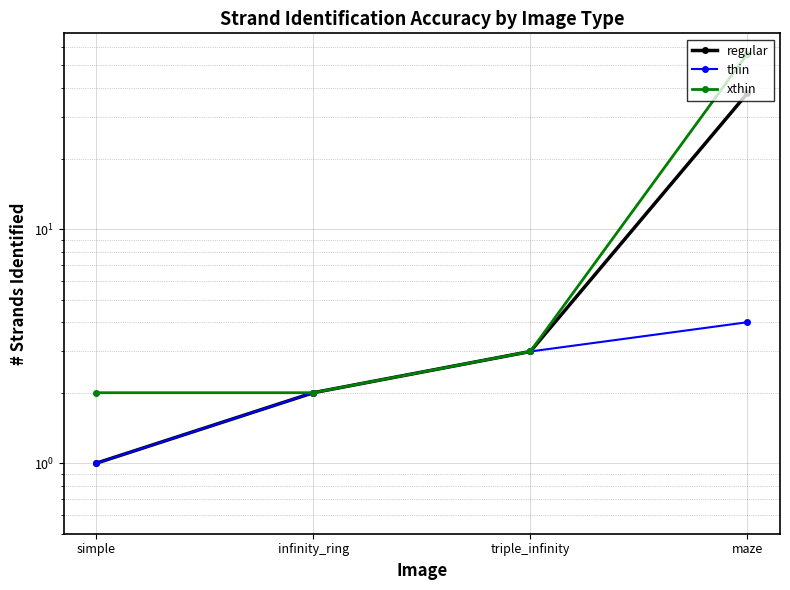

How many lines are shown in the chart?

3